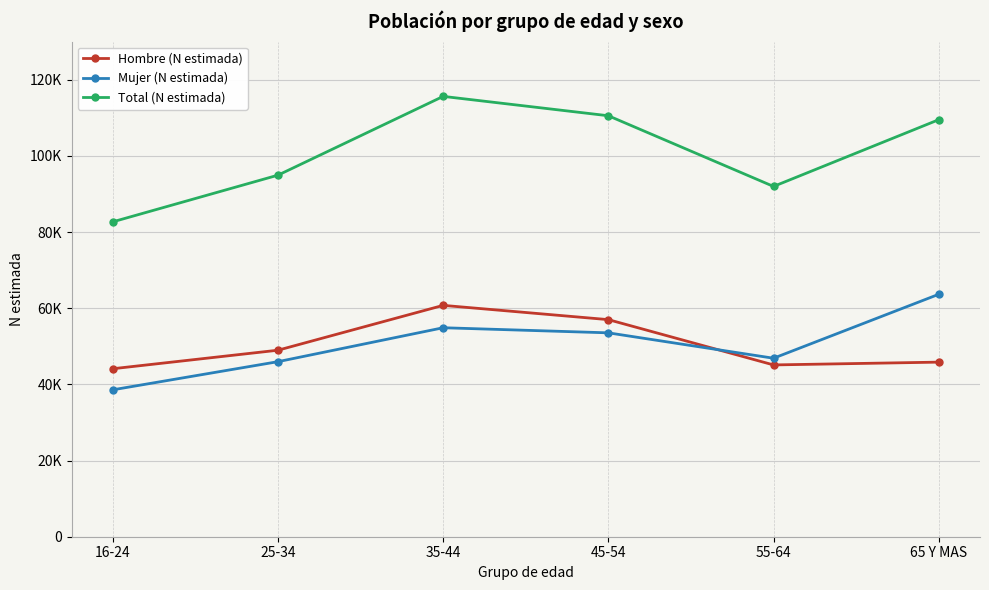

What is the label of the 6th point from the right?

16-24